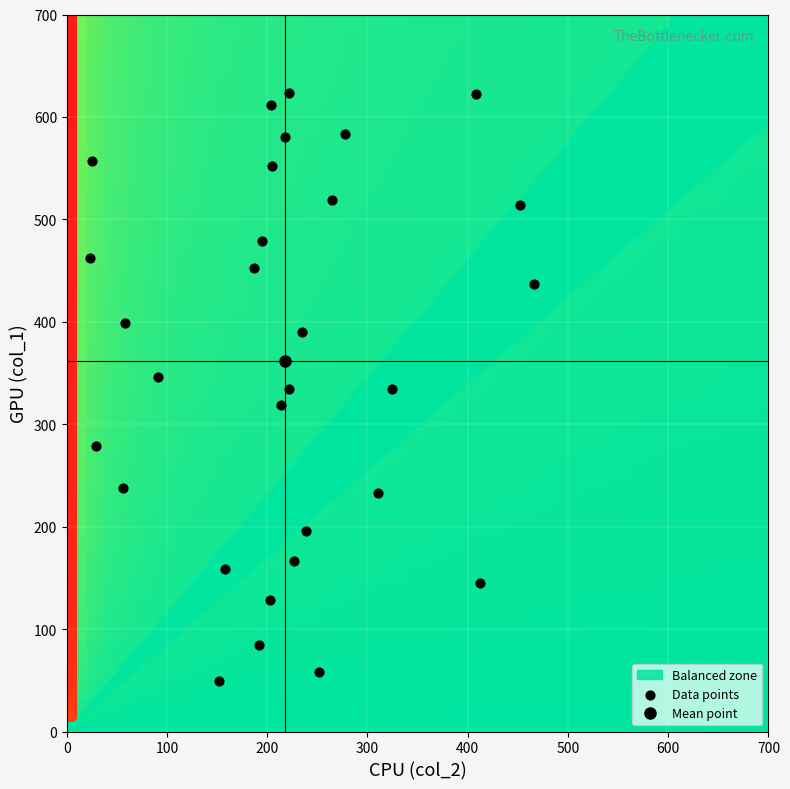

What is the range of X values (max minus min)?

443